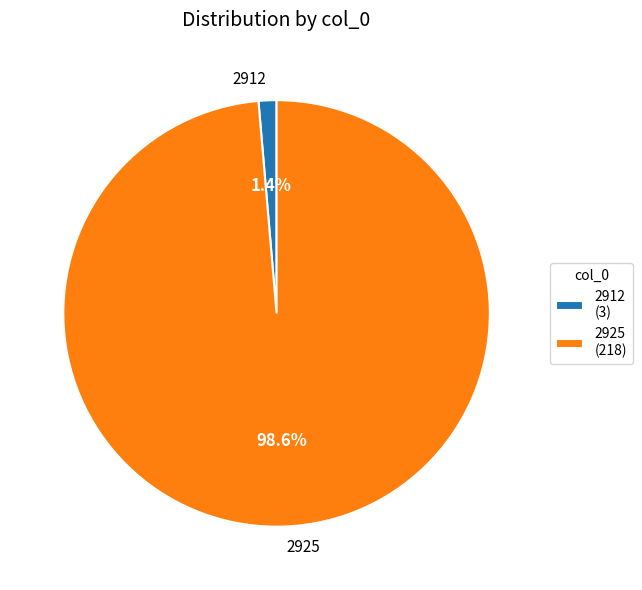

To the nearest percent, what is the combined percentage of 2912 and 2925?

100%